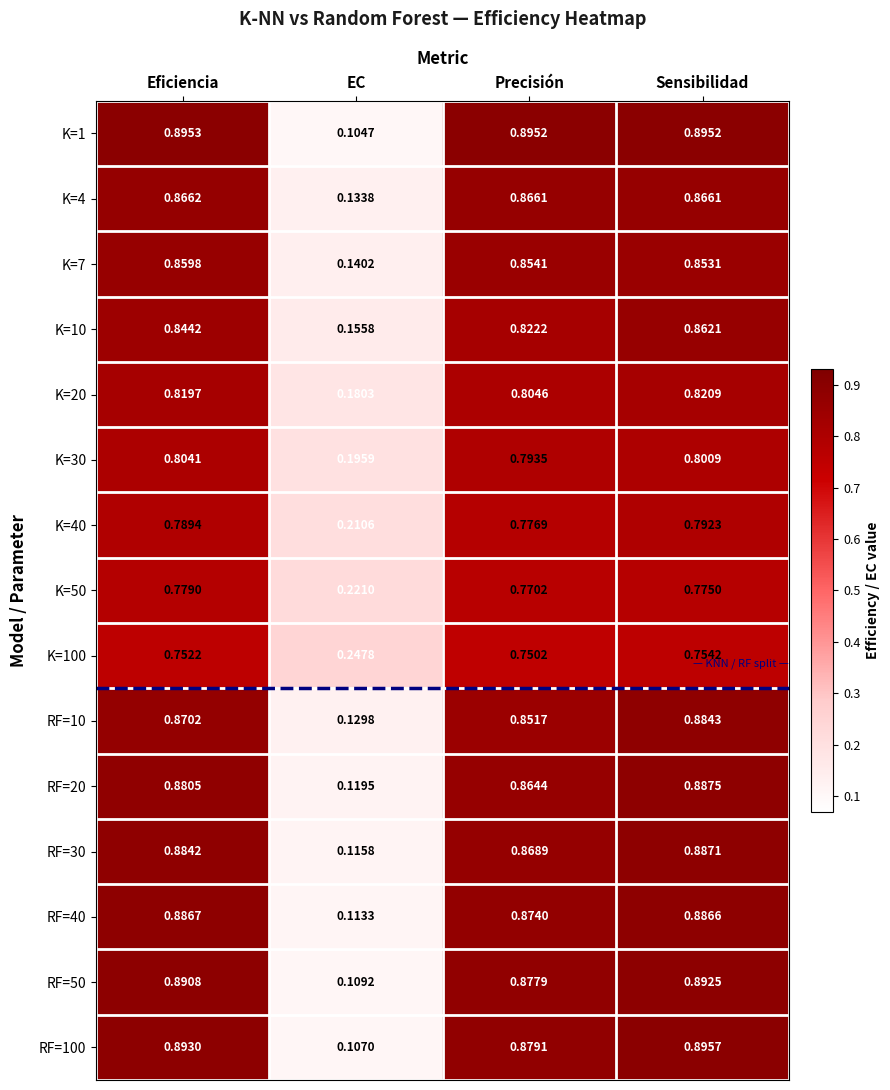

At which label does K=40 reach its peak?

Sensibilidad